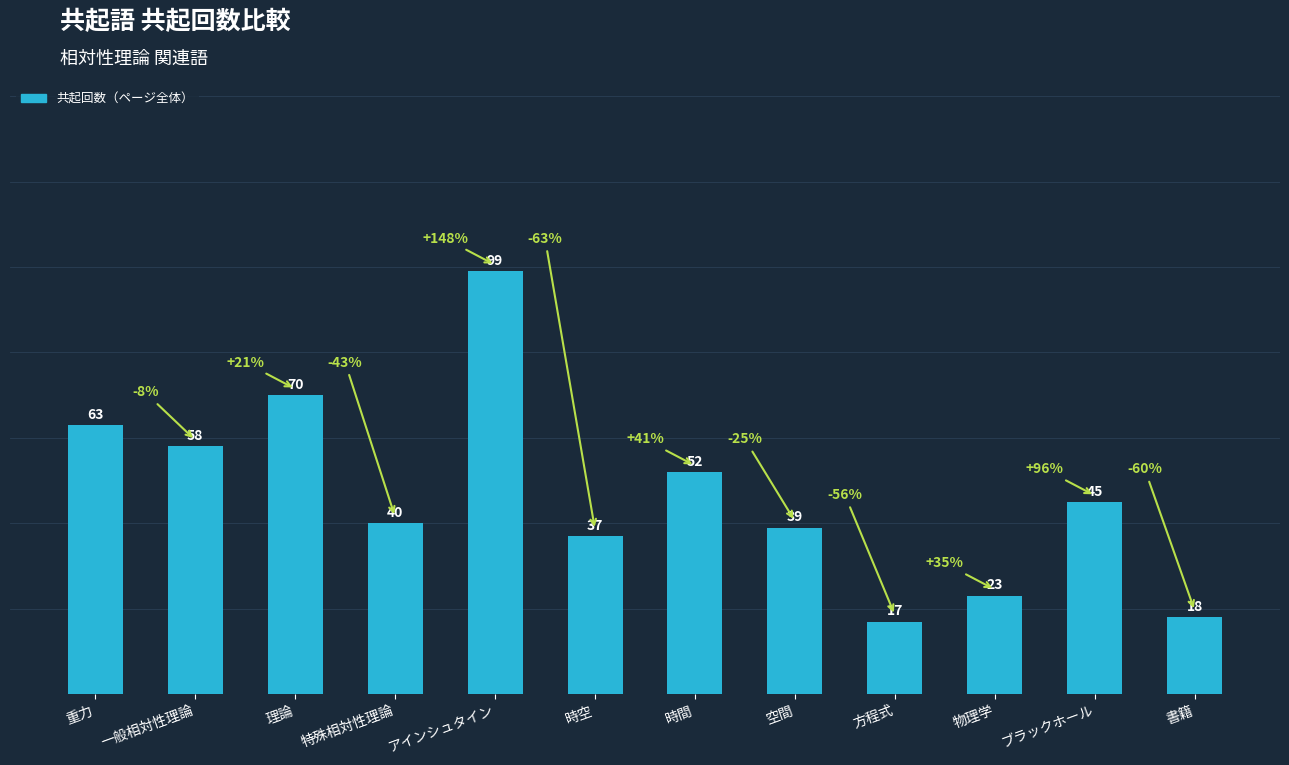

At which category does the chart reach its minimum across all series?

方程式